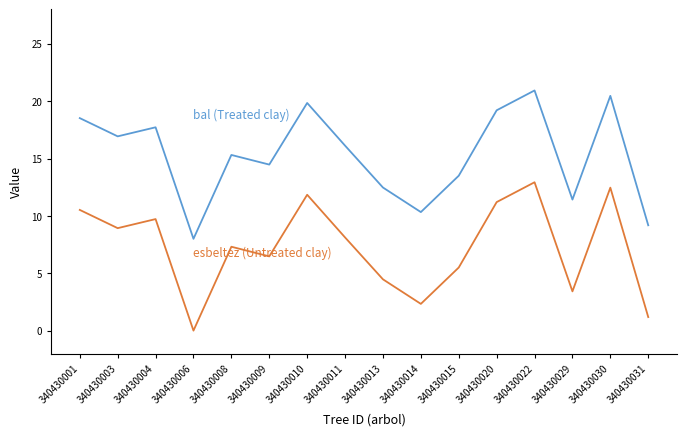

What is the spread (max minus min) of values at 340430031?

8.0